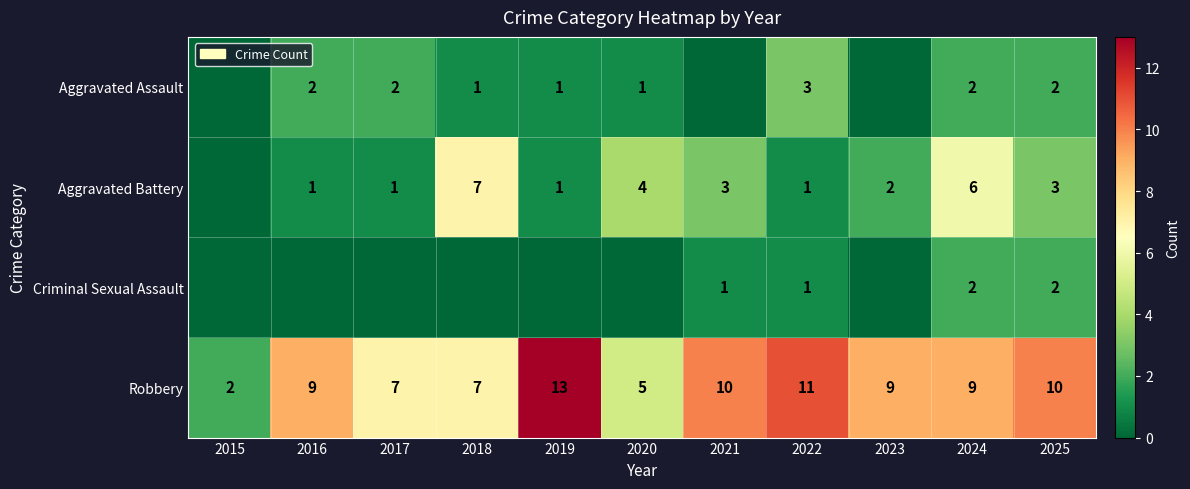

The value of Robbery at 2019 is 8. True or false?

False